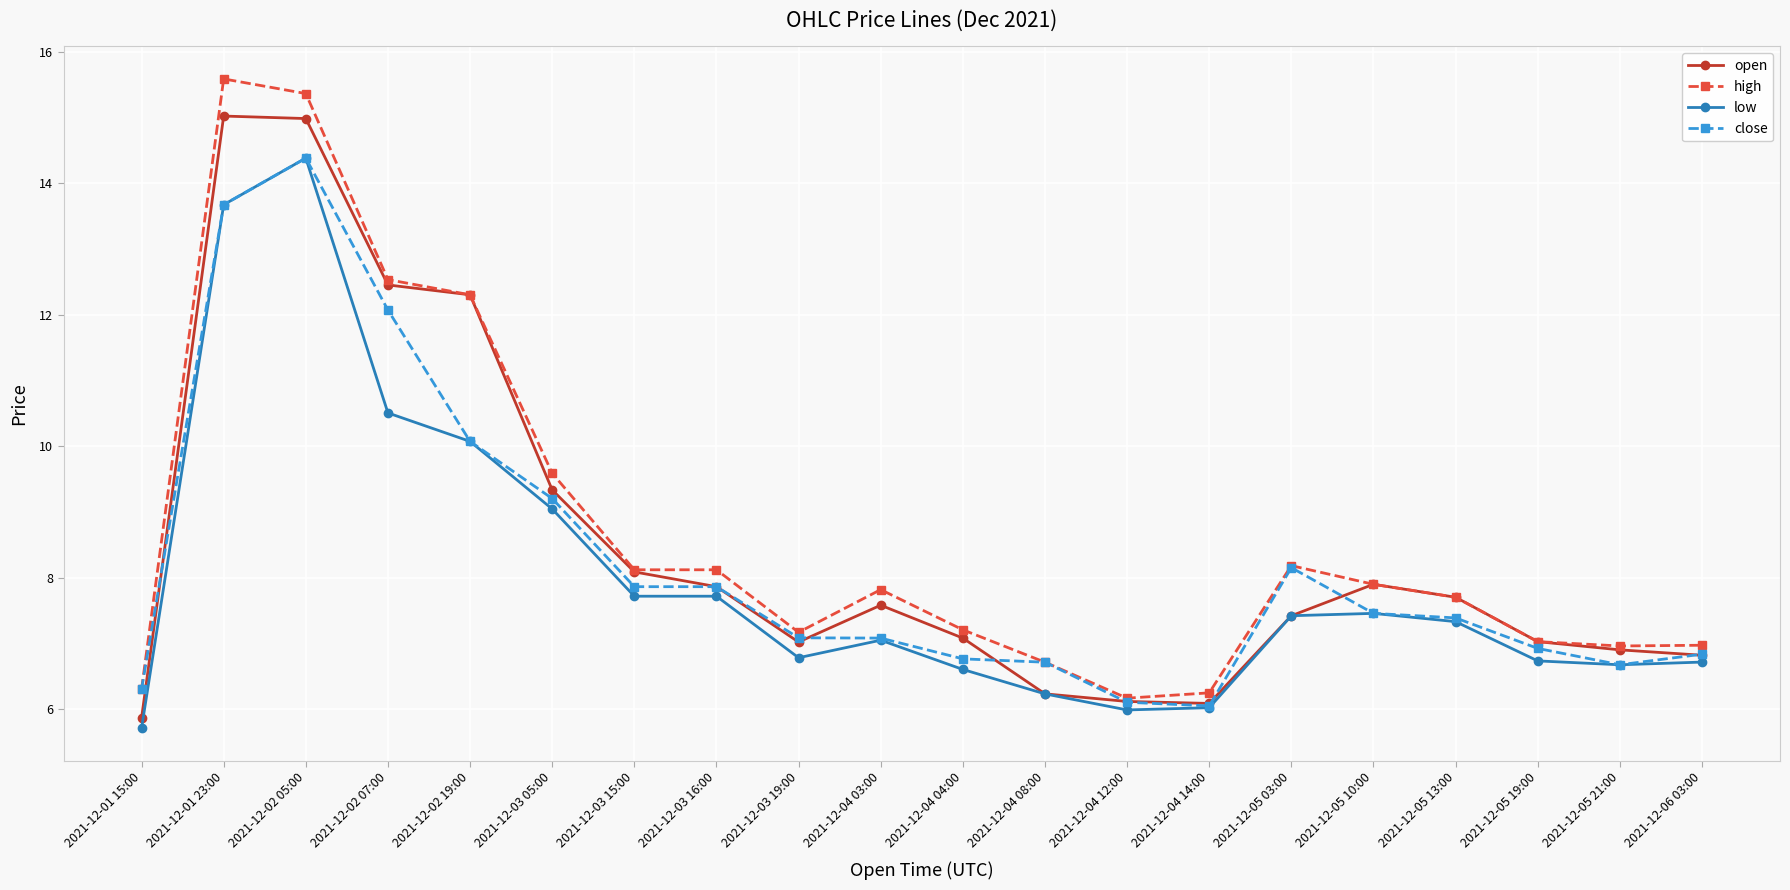

Is it true that close equals 2.9 at 2021-12-06 03:00?

False